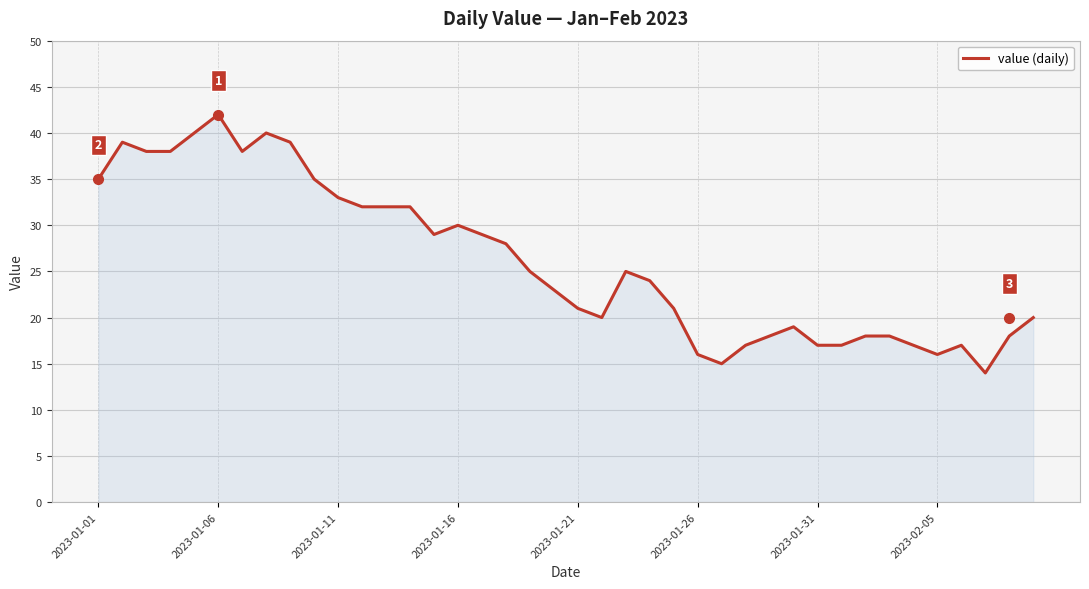

What is the greatest value displayed?

42